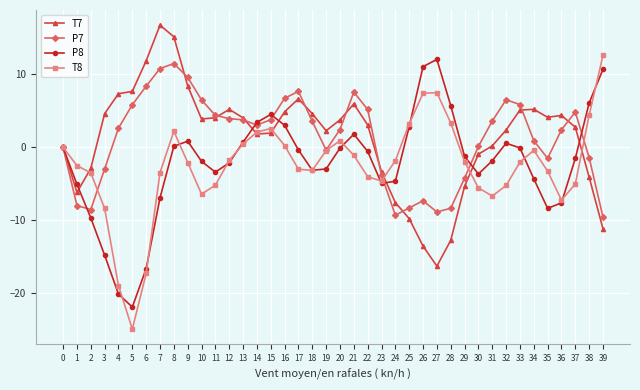

The value of P7 at 9 is 2.7. True or false?

False